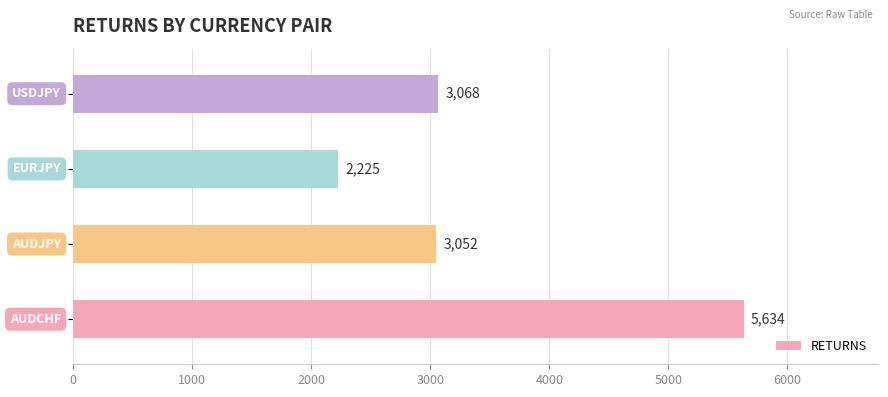

What is the difference between the maximum and minimum values?

3409